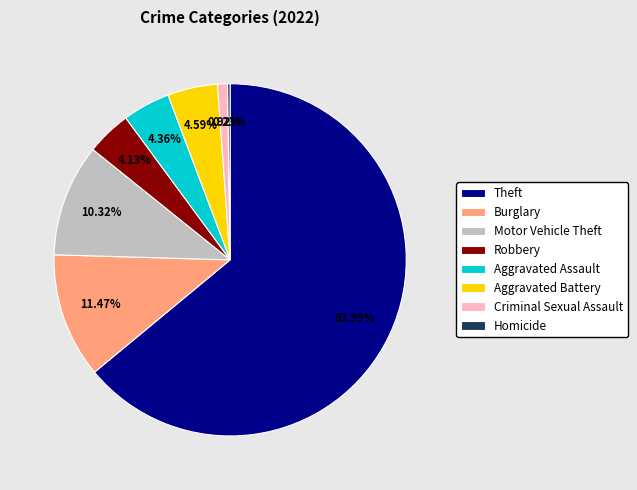

What percentage is the Aggravated Battery slice, to the nearest percent?

5%